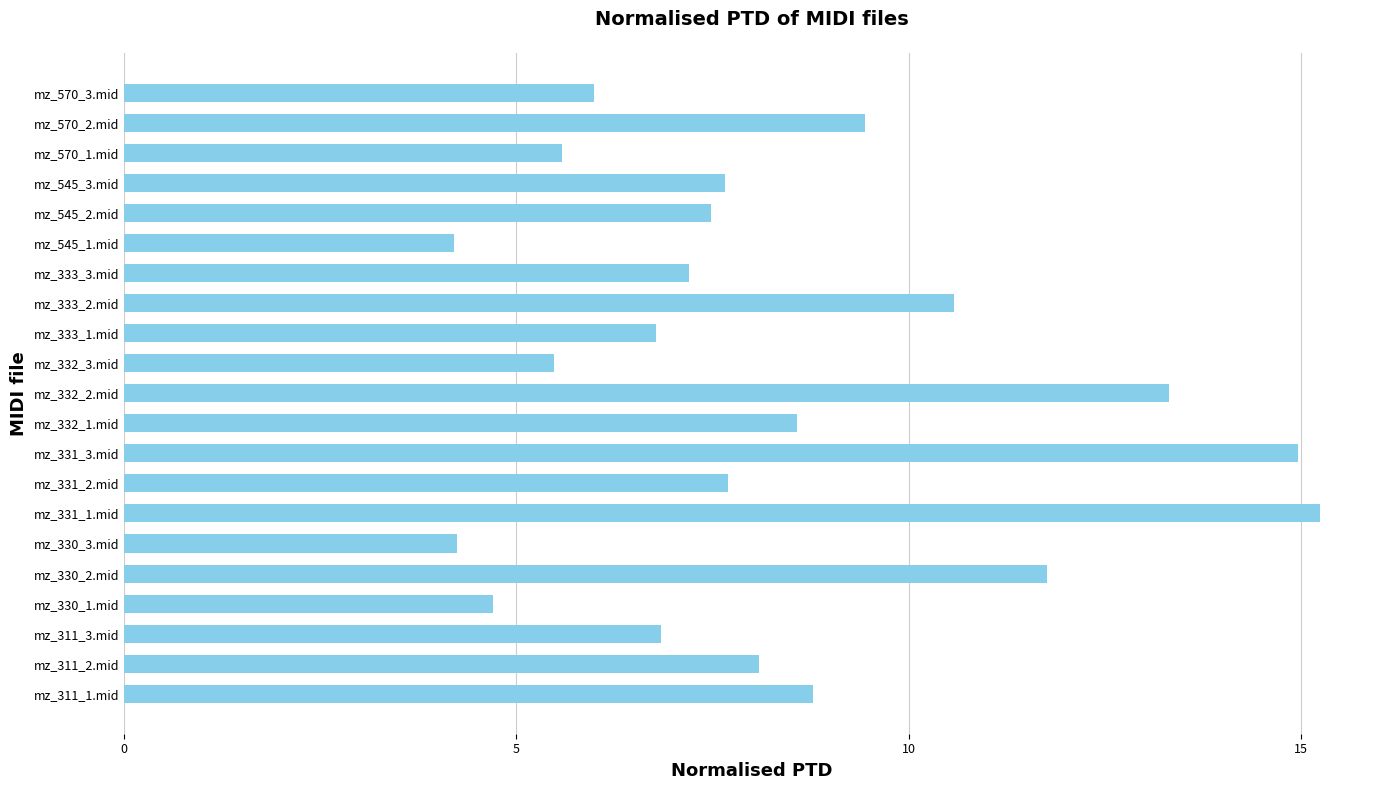

What is the greatest value displayed?

15.2